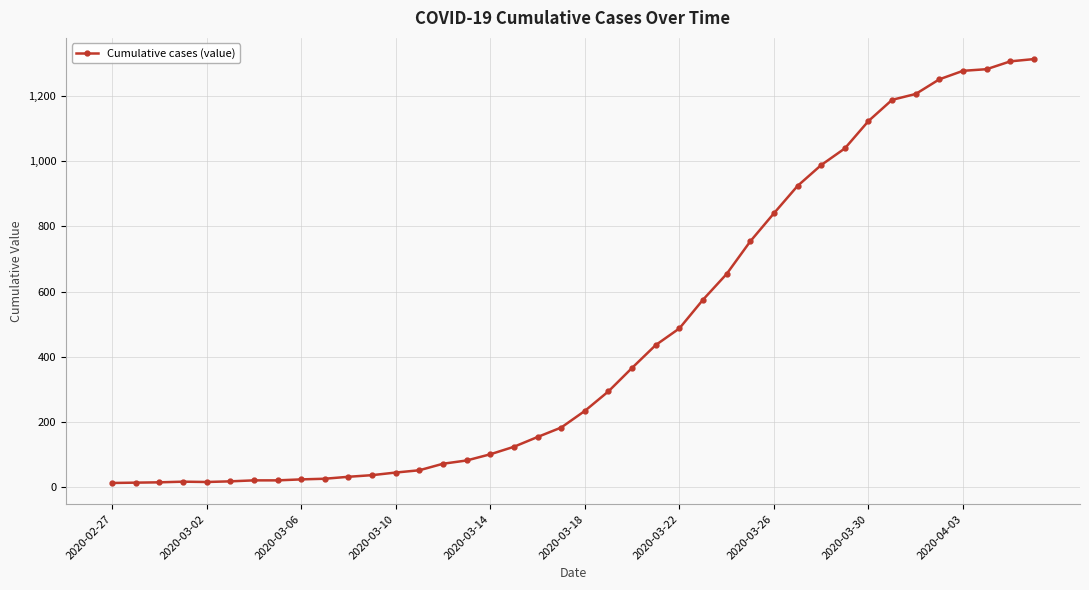

What is the difference between the second highest and second lowest values?

1292